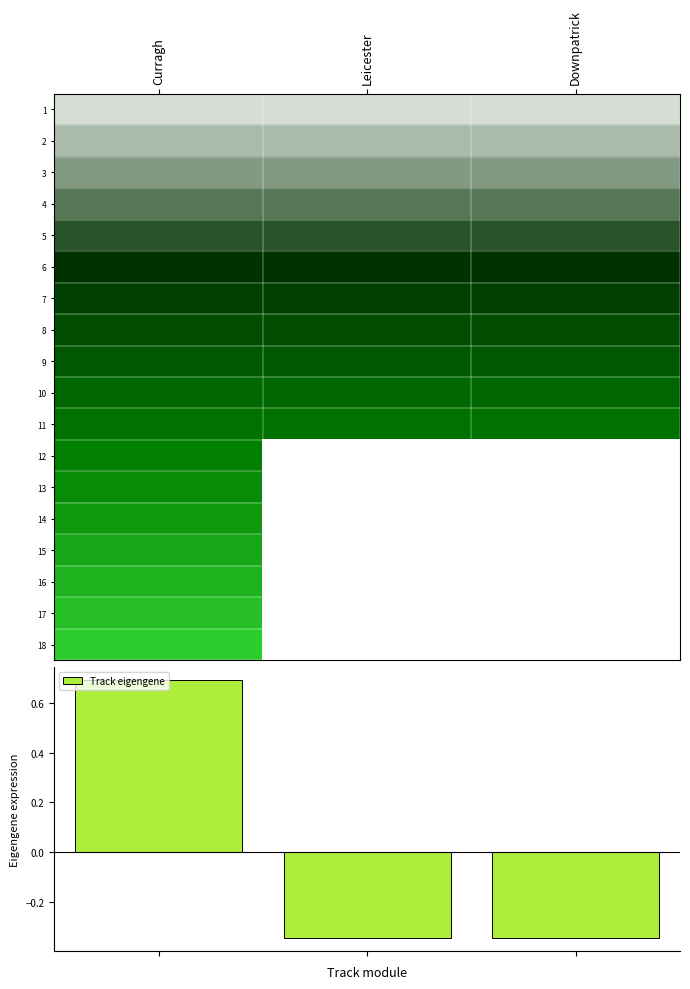

Reading left to right, transcribe all the data shown in this chart.

1: 1.0	1.0	1.0
2: 2.0	2.0	2.0
3: 3.0	3.0	3.0
4: 4.0	4.0	4.0
5: 5.0	5.0	5.0
6: 6.0	6.0	6.0
7: 7.0	7.0	7.0
8: 8.0	8.0	8.0
9: 9.0	9.0	9.0
10: 10.0	10.0	10.0
11: 11.0	11.0	11.0
12: 12.0	0.0	0.0
13: 13.0	0.0	0.0
14: 14.0	0.0	0.0
15: 15.0	0.0	0.0
16: 16.0	0.0	0.0
17: 17.0	0.0	0.0
18: 18.0	0.0	0.0
Track eigengene: 0.7	-0.3	-0.3